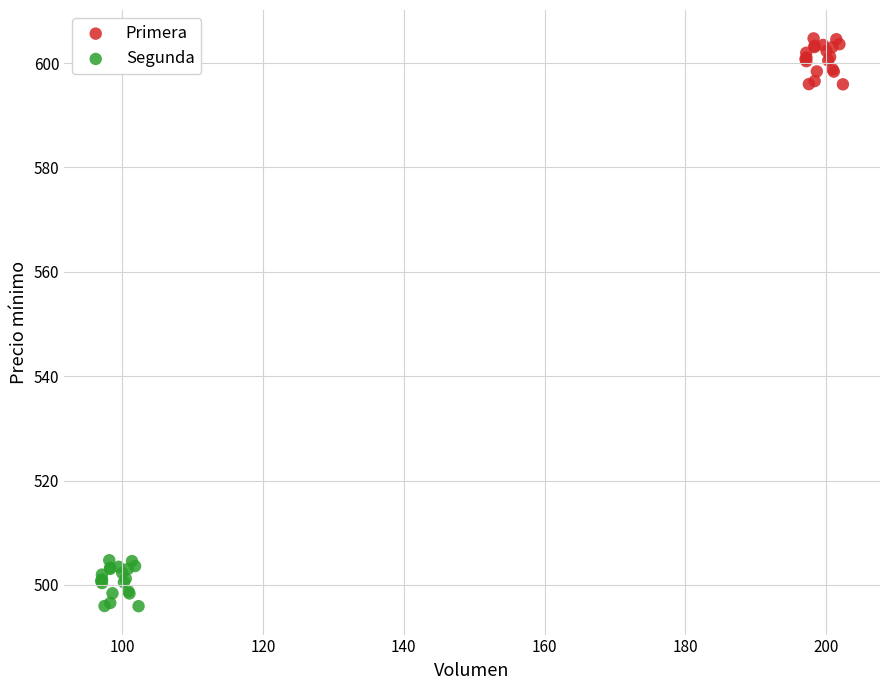

Which series reaches the minimum Y coordinate?

Segunda